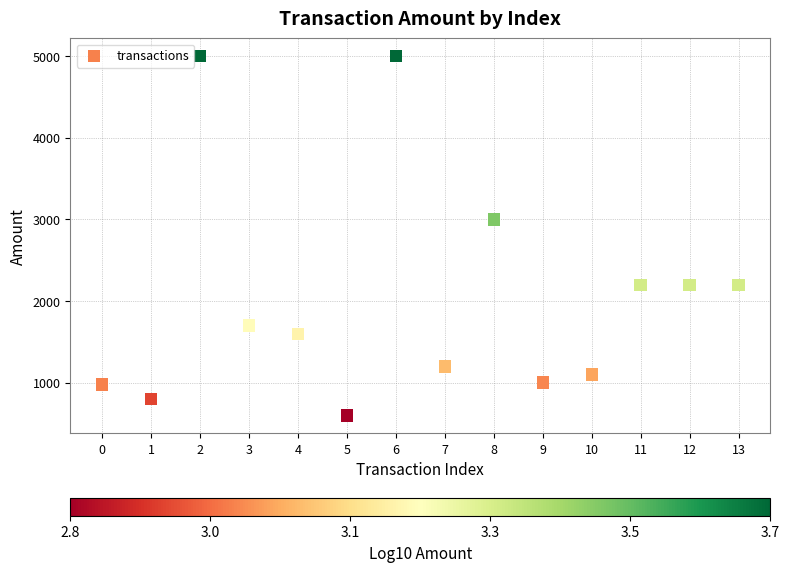

What is the range of Y values (max minus min)?

4400.0